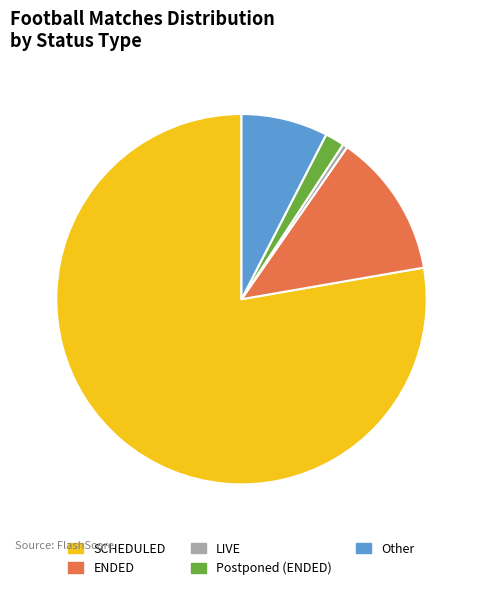

What is the majority slice?

SCHEDULED